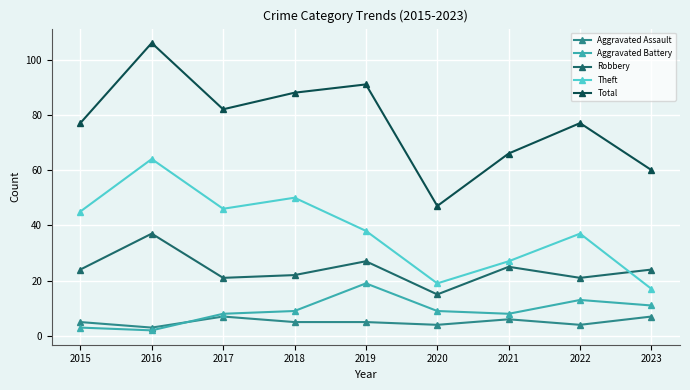

What is the approximate value of Theft at 2018, to the nearest 10?

50